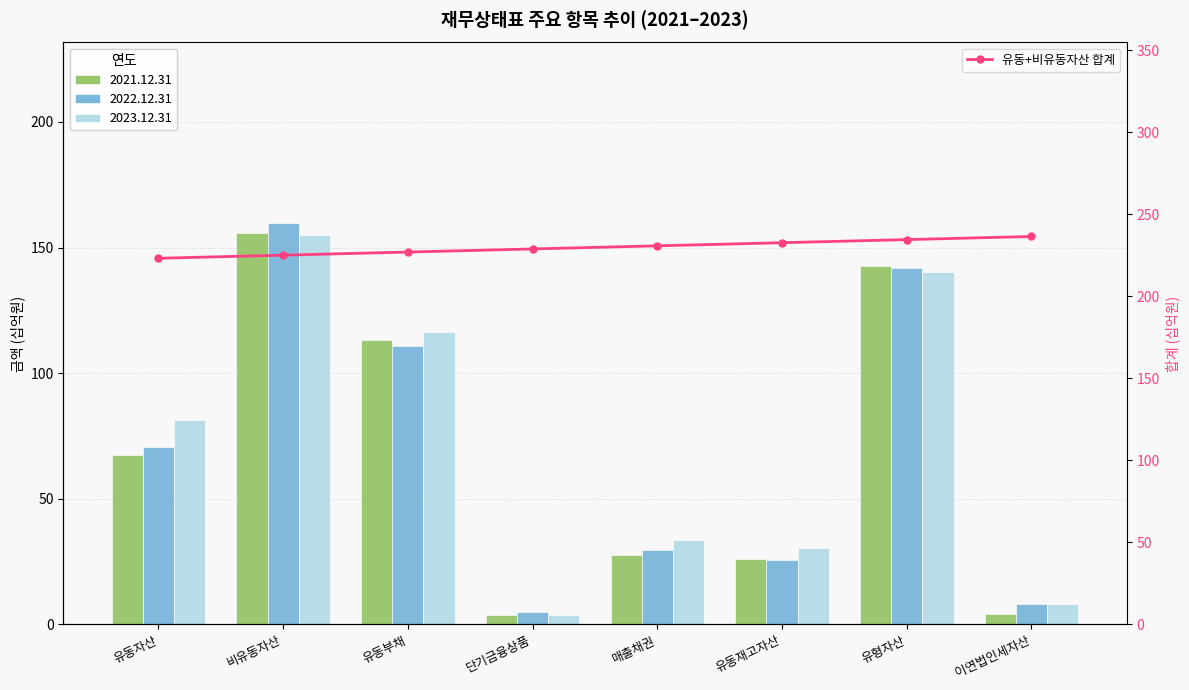

What is the difference between the maximum and second lowest values?

11.4